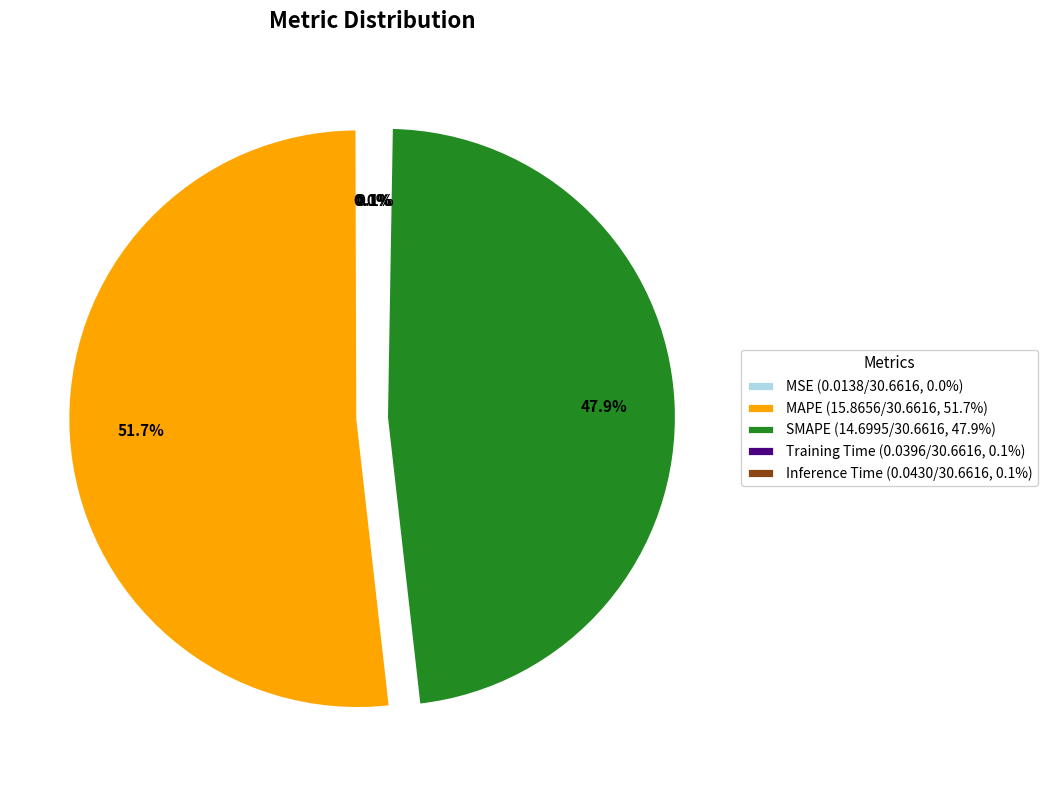

What is the majority slice?

MAPE